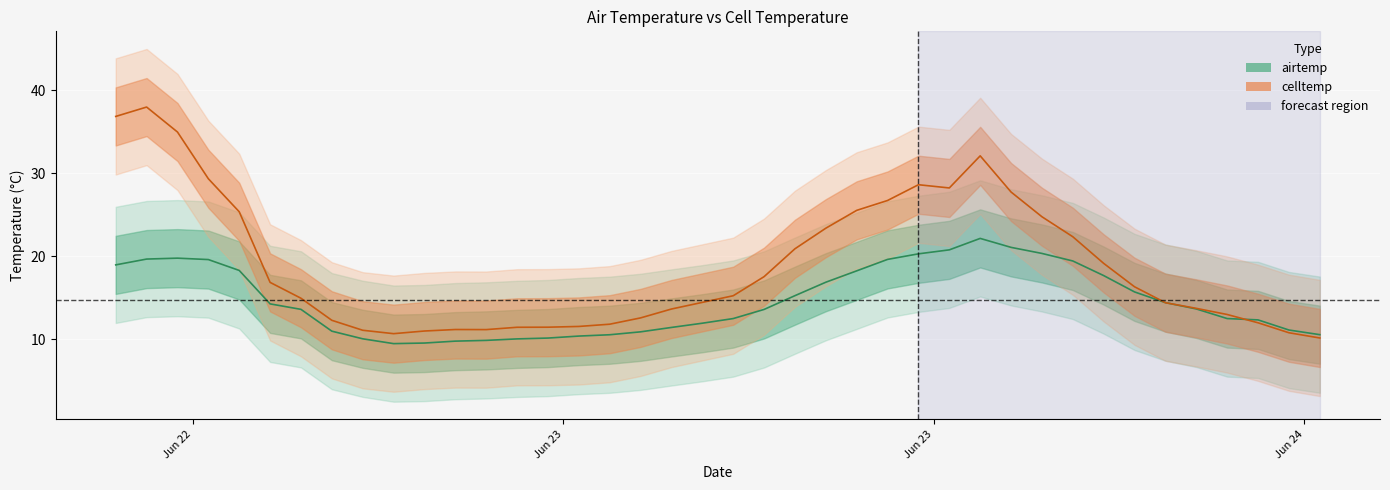

True or false: airtemp and celltemp cross at least once.

True